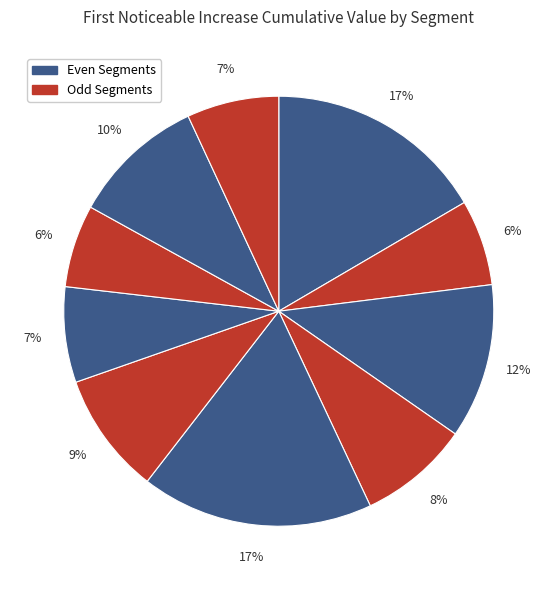

Rank the categories by value from highest to lowest.

signal segment 5, signal segment 1, signal segment 3, signal segment 9, signal segment 6, signal segment 4, signal segment 7, signal segment 10, signal segment 2, signal segment 8